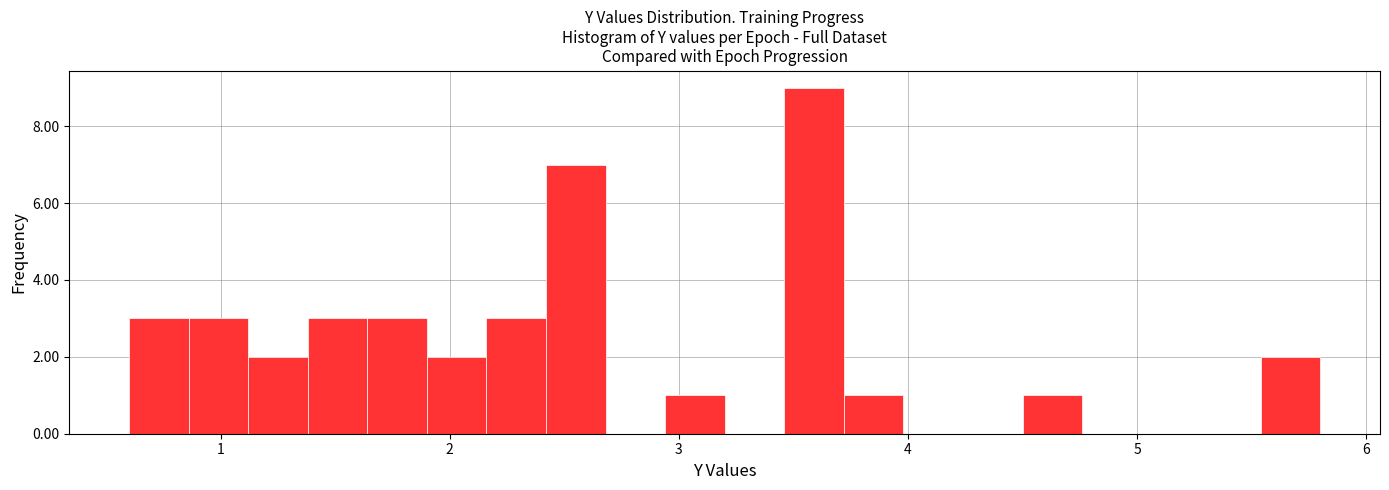

Around what value on the x-axis is the tallest bar? Give the approximate position of its centre, as read against the axis.

3.6